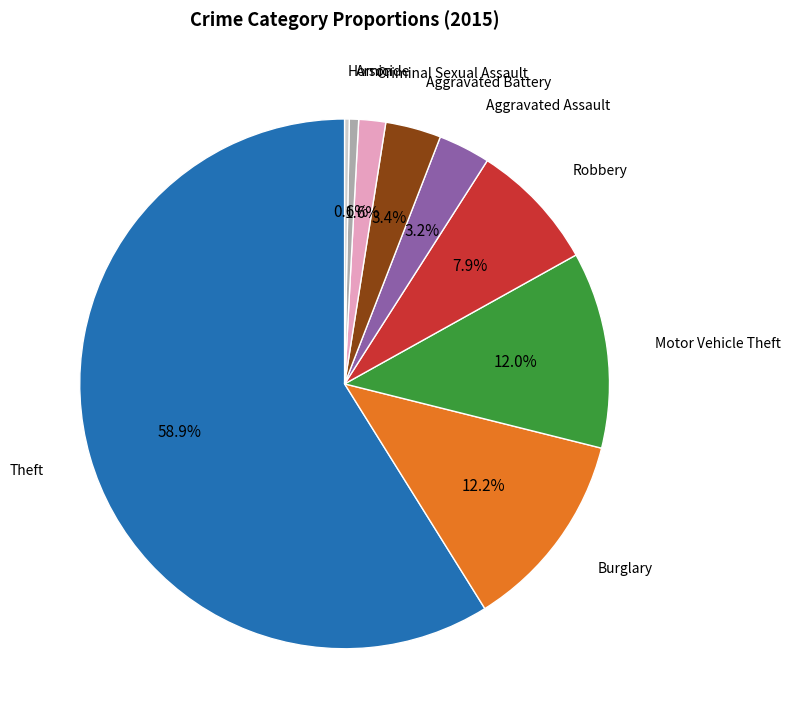

Does any single category account for the majority?

Yes